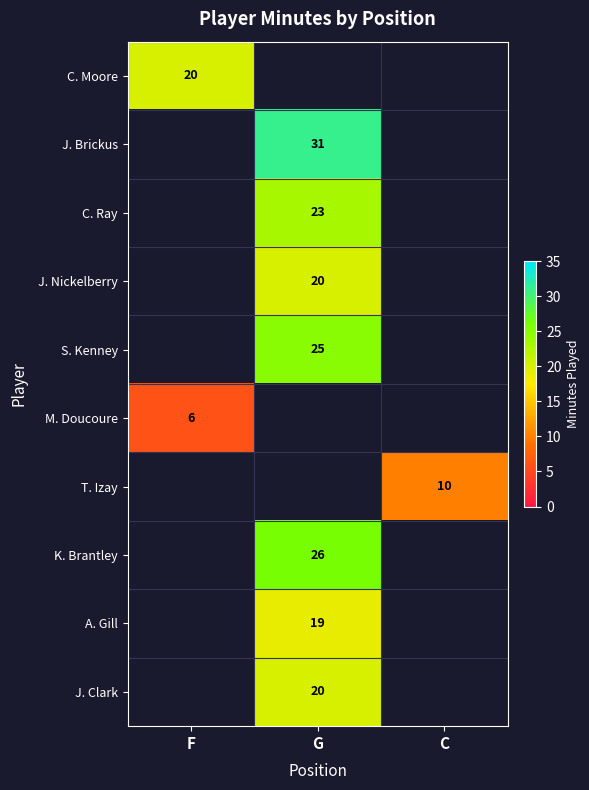

How many values in K. Brantley are above zero?

1